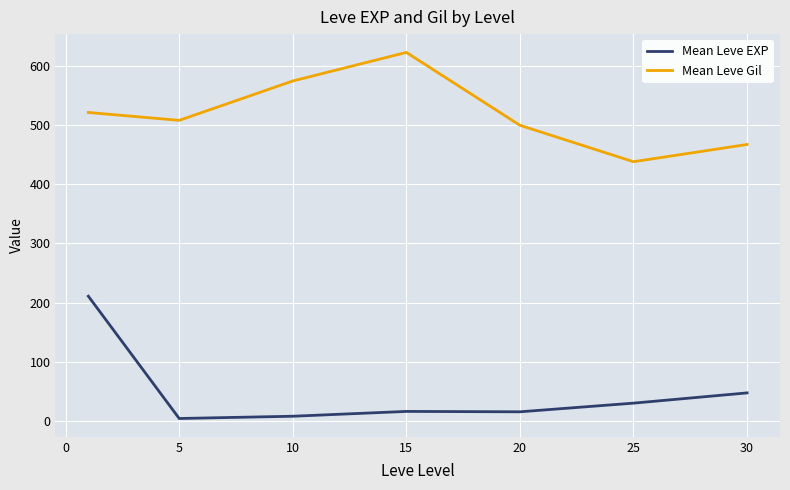

What is the lowest value of the Mean Leve Gil series?

438.3